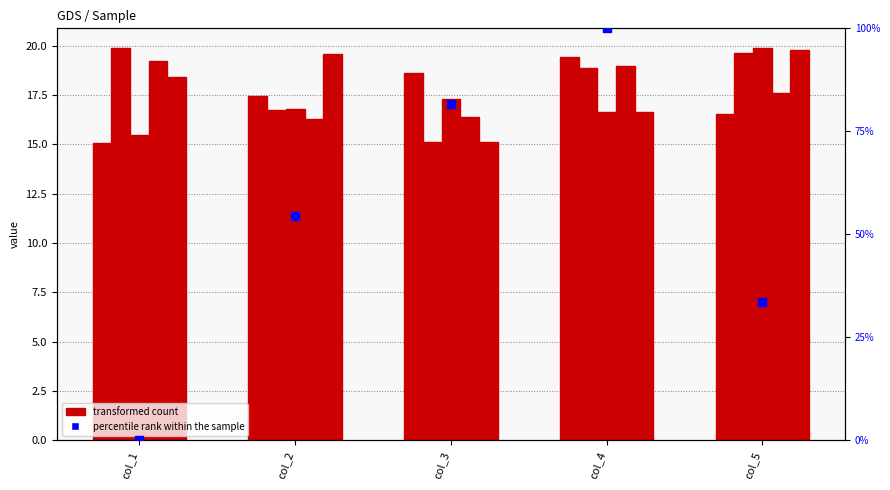

Which series has the largest total across all categories?

percentile rank within the sample